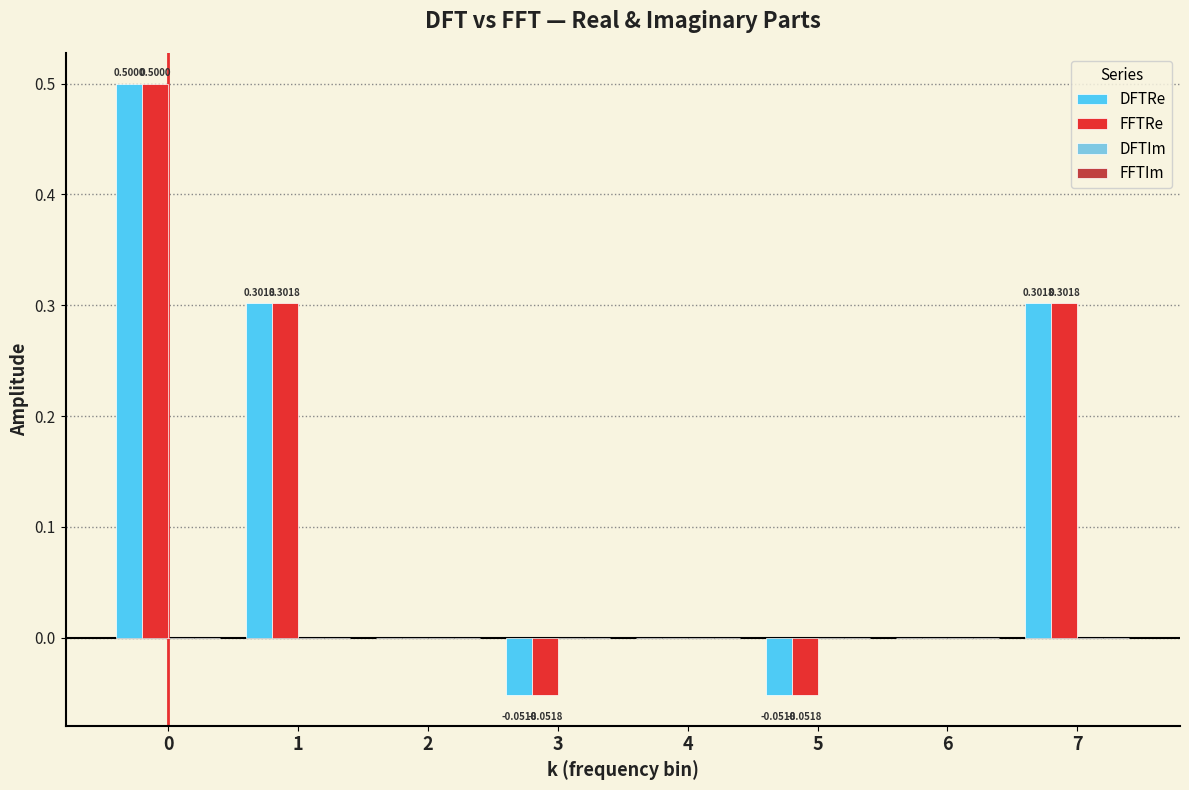

The value of DFTRe at 6 is 0.0. True or false?

True